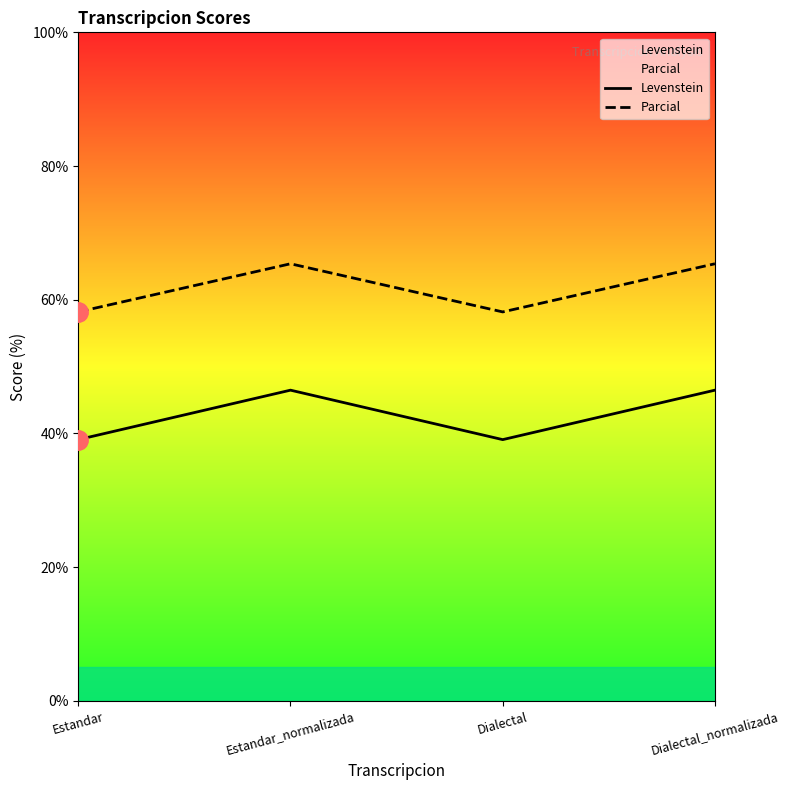

What is the smallest value displayed?

39.1